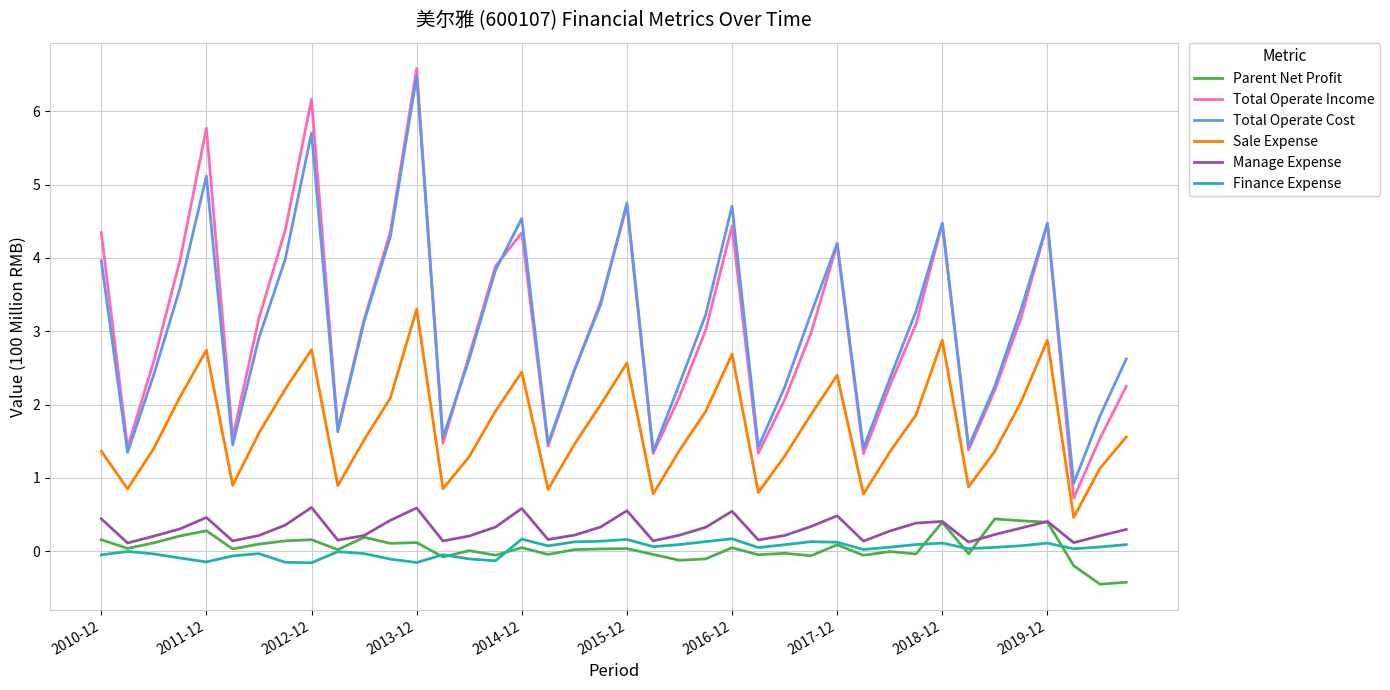

True or false: Total Operate Cost and Manage Expense intersect in this chart.

False